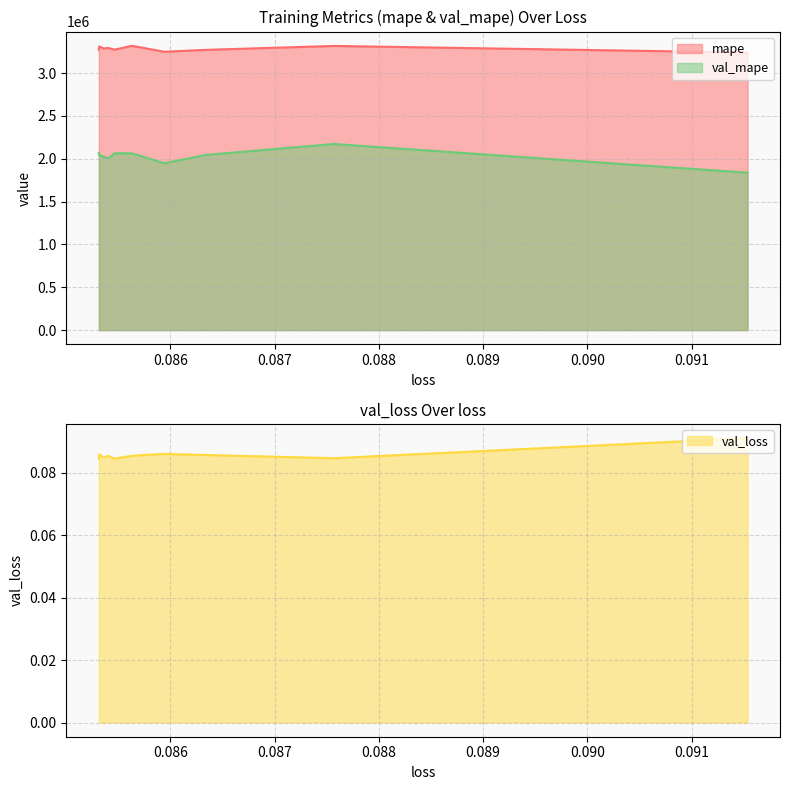

What is the highest value of the val_mape series?

2173395.5